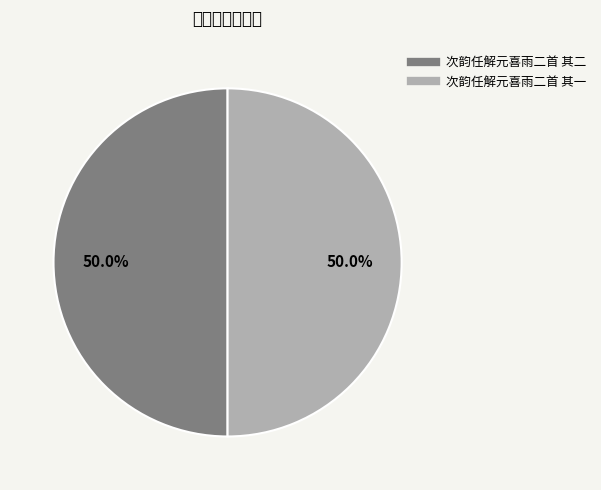

True or false: 次韵任解元喜雨二首 其二 accounts for 40% of the total.

False